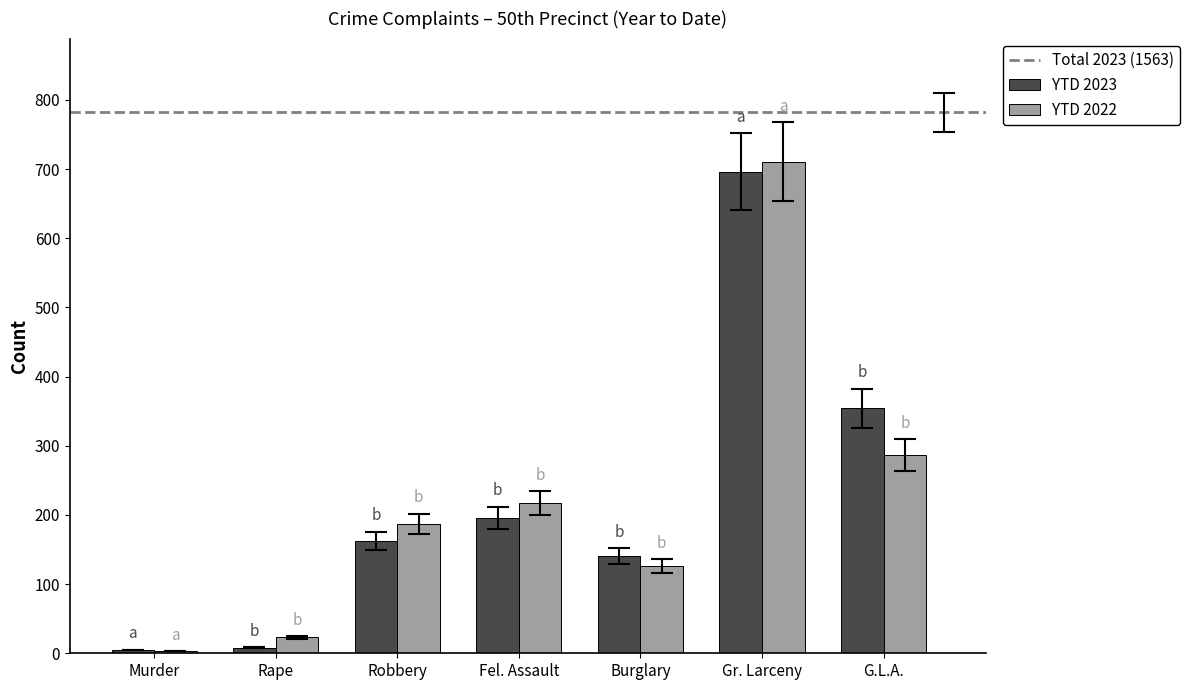

At which label does YTD 2022 reach its peak?

Gr. Larceny